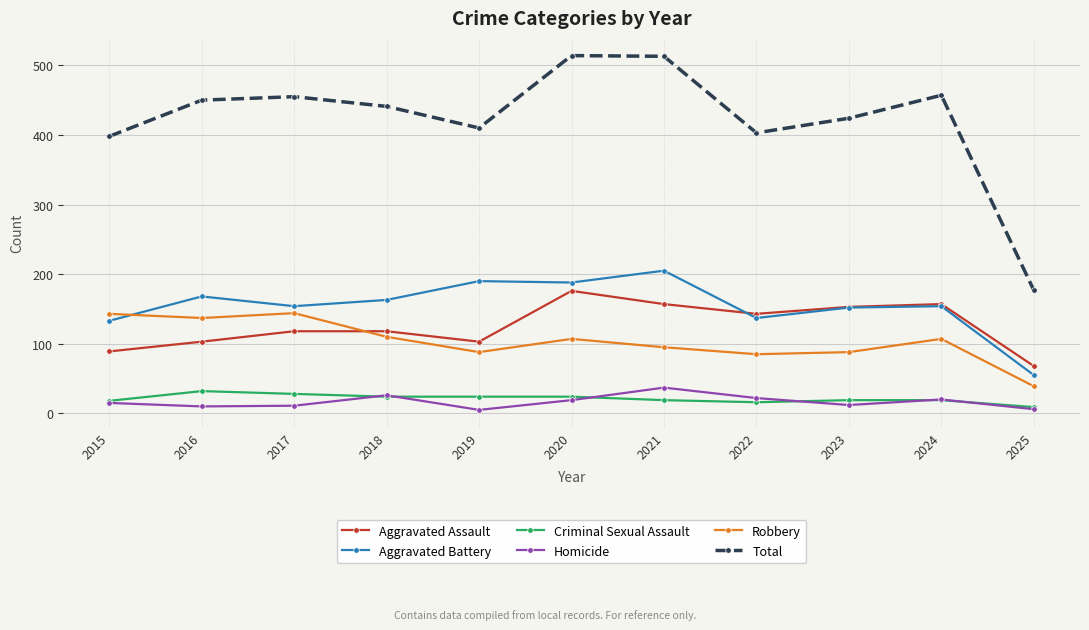

True or false: Total and Criminal Sexual Assault intersect in this chart.

False